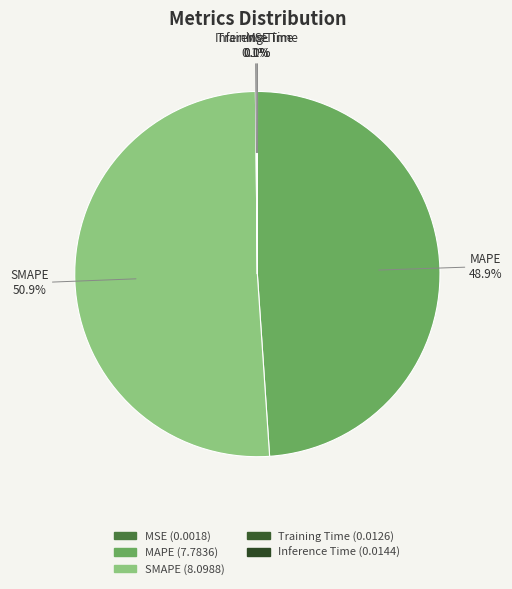

What is the largest slice in the pie chart?

SMAPE